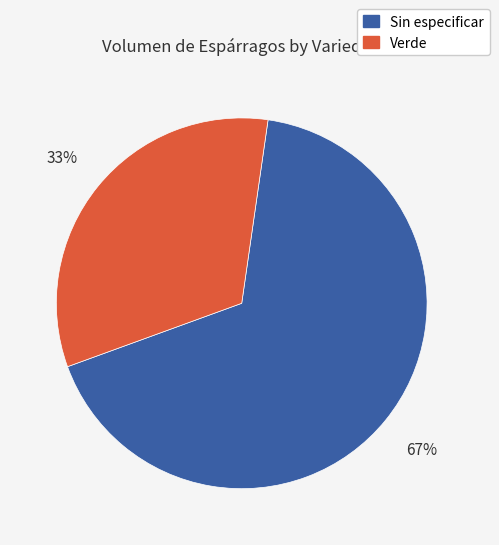

The Sin especificar slice represents 67% of the pie. True or false?

True